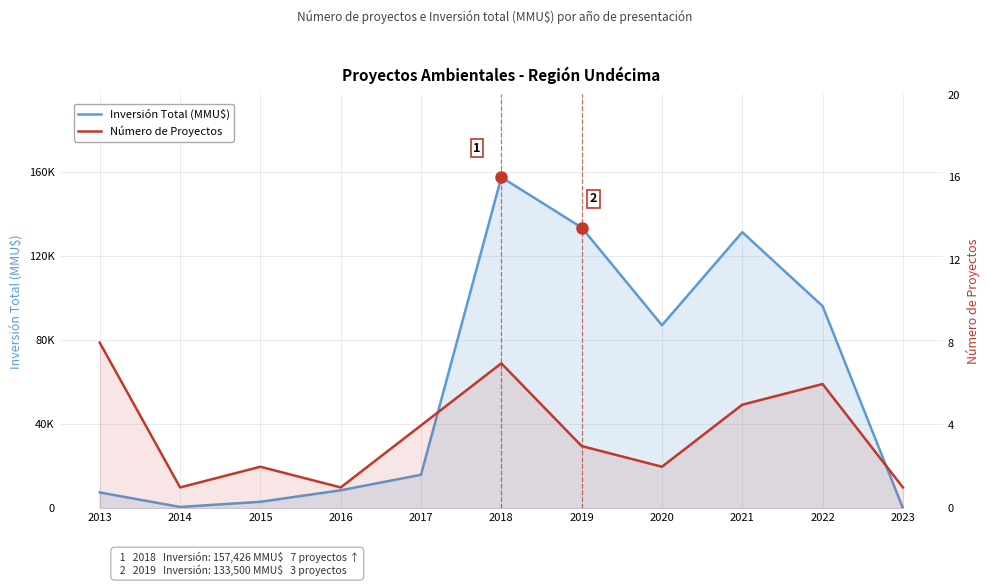

Rank the categories by Inversión Total (MMU$) value from lowest to highest.

2023, 2014, 2015, 2013, 2016, 2017, 2020, 2022, 2021, 2019, 2018